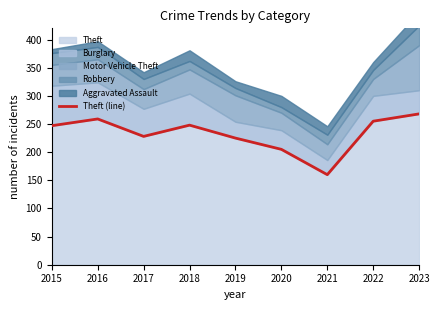

Between 2023 and 2019, which is larger?

2023